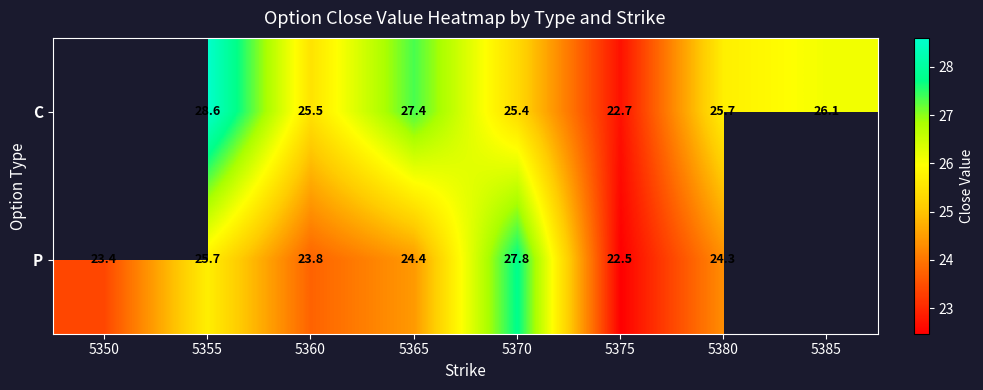

Is the value of C at 5350 greater than the value of P at 5355?

No